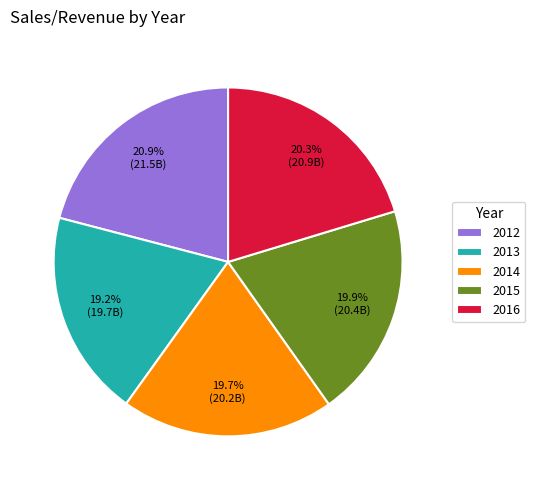

How many slices are in this pie chart?

5